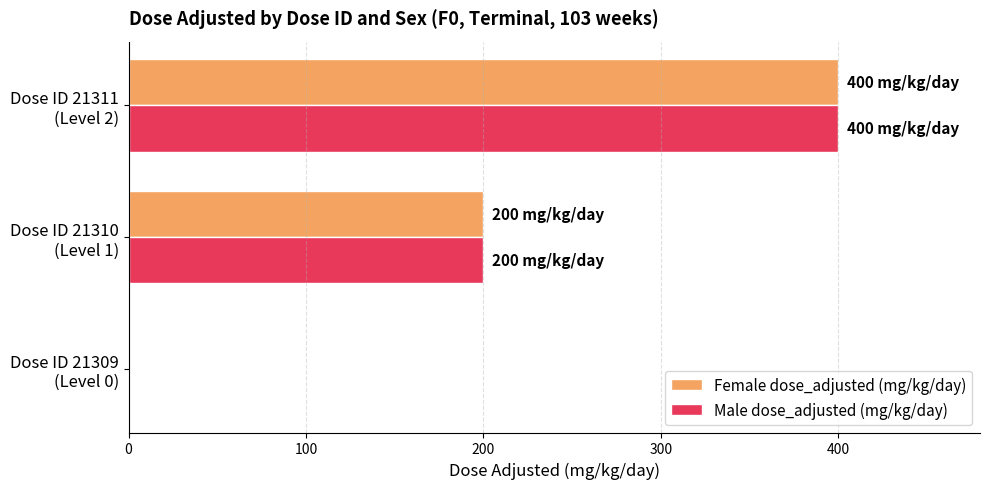

What is the highest value of the Male dose_adjusted (mg/kg/day) series?

400